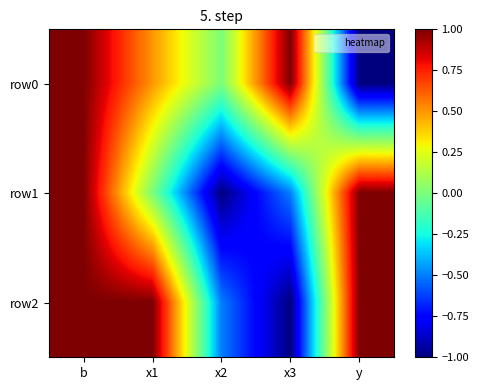

Reading left to right, what are all the values shown in this chart?

row0: b=1.0	x1=0.5	x2=0.0	x3=1.0	y=-1.0
row1: b=1.0	x1=0.0	x2=-1.0	x3=-0.5	y=1.0
row2: b=1.0	x1=1.0	x2=-0.5	x3=-1.0	y=1.0